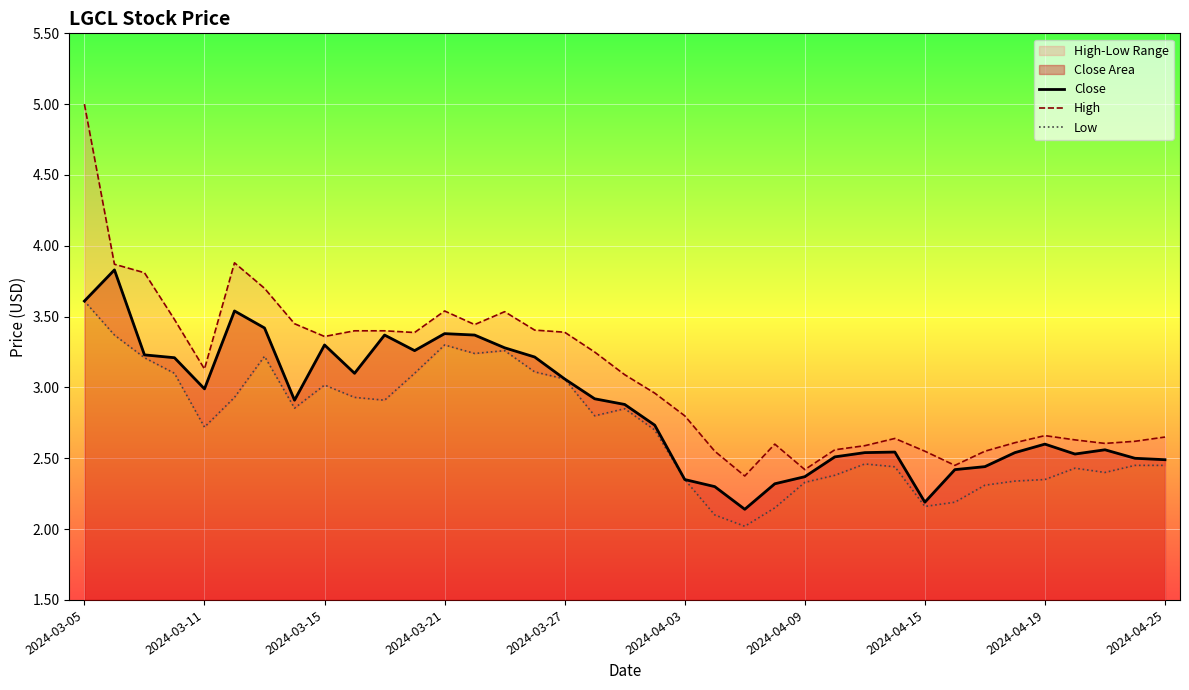

In Close, how many points are lower than both neighbors (excluding endpoints)?

7